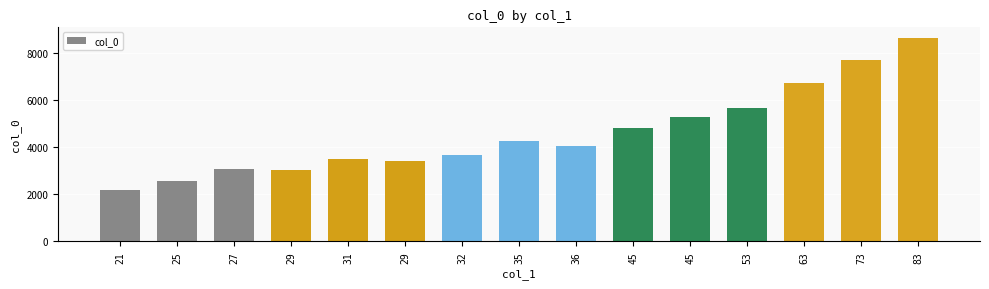

How many values are below 4058?

7